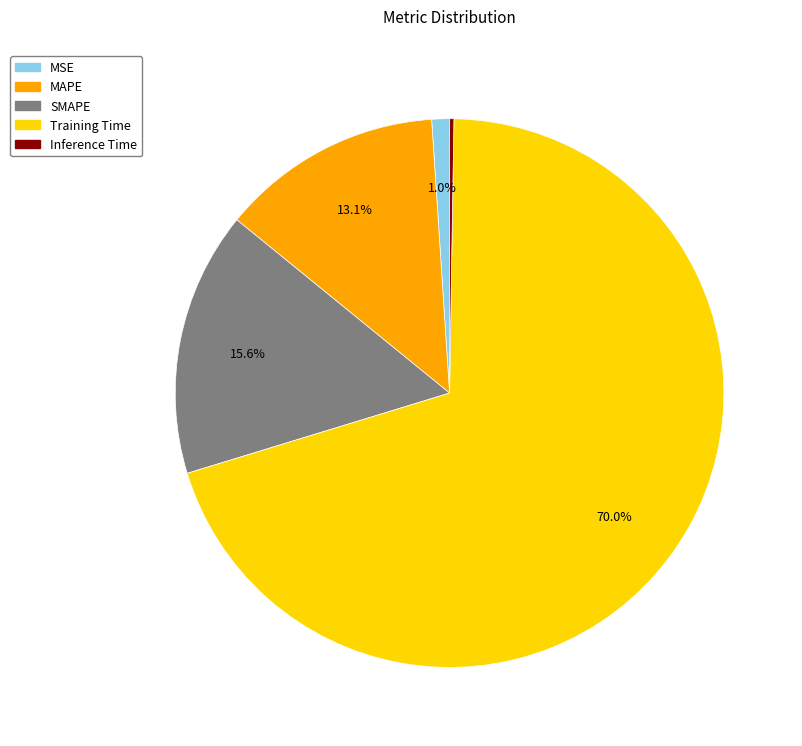

Is there any slice that represents more than half of the pie?

Yes